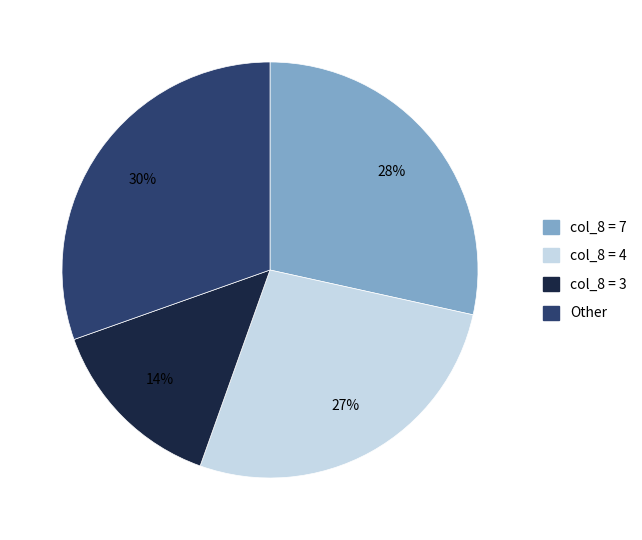

Which slice is the smallest?

col_8 = 3